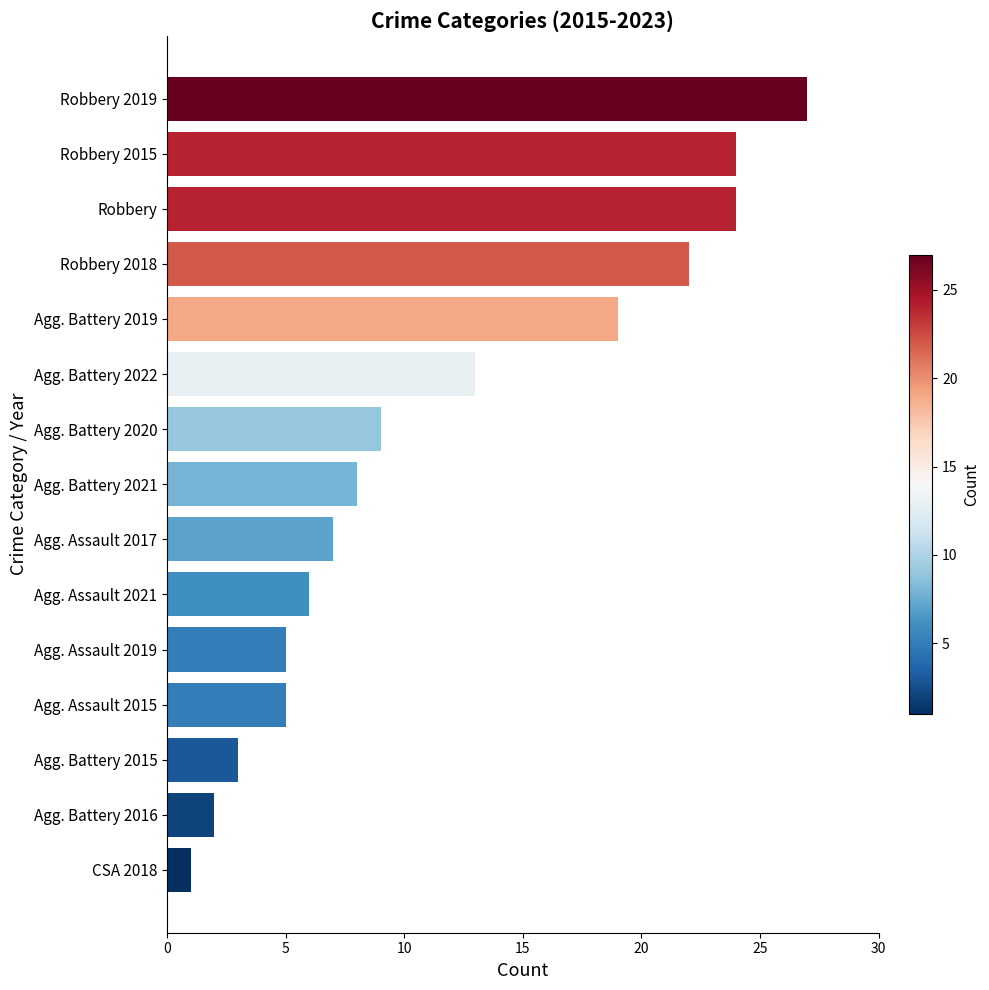

Which label corresponds to the smallest value in the chart?

CSA 2018